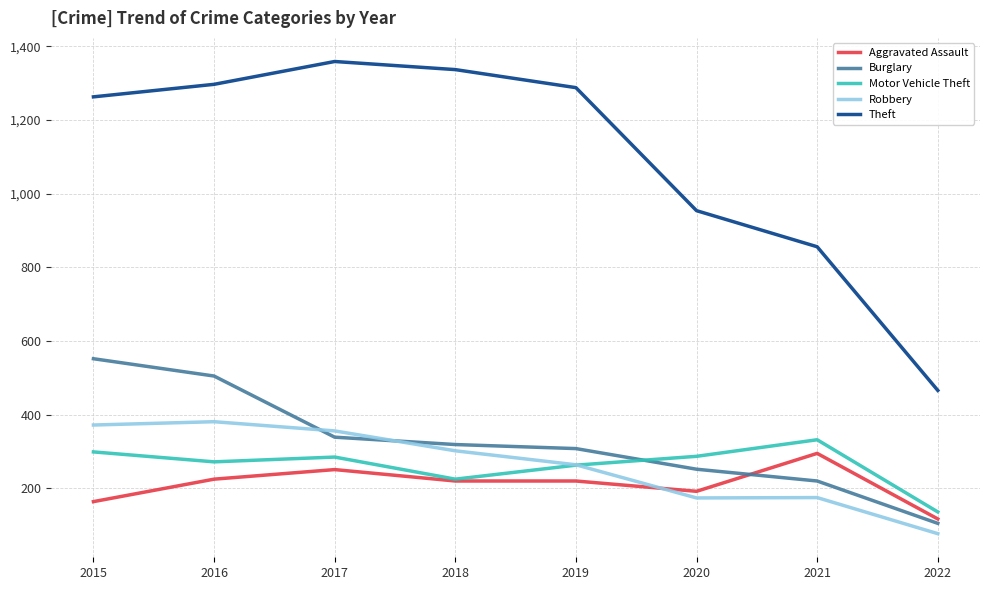

Where does the Aggravated Assault series first go above 220?

2016